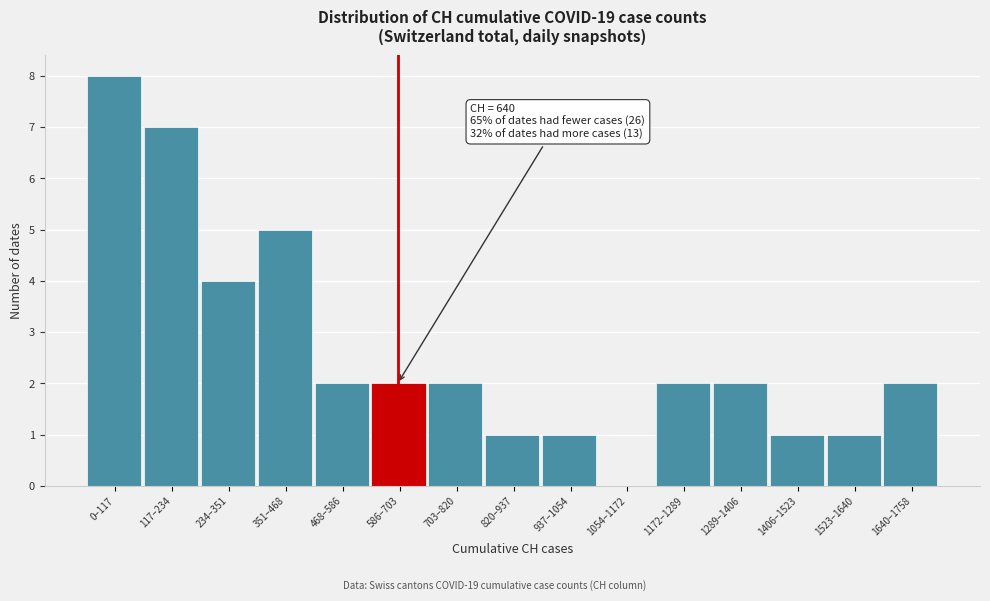

Reading left to right, what are all the values shown in this chart?

0–117=8	117–234=7	234–351=4	351–468=5	468–586=2	586–703=2	703–820=2	820–937=1	937–1054=1	1054–1172=0	1172–1289=2	1289–1406=2	1406–1523=1	1523–1640=1	1640–1758=2